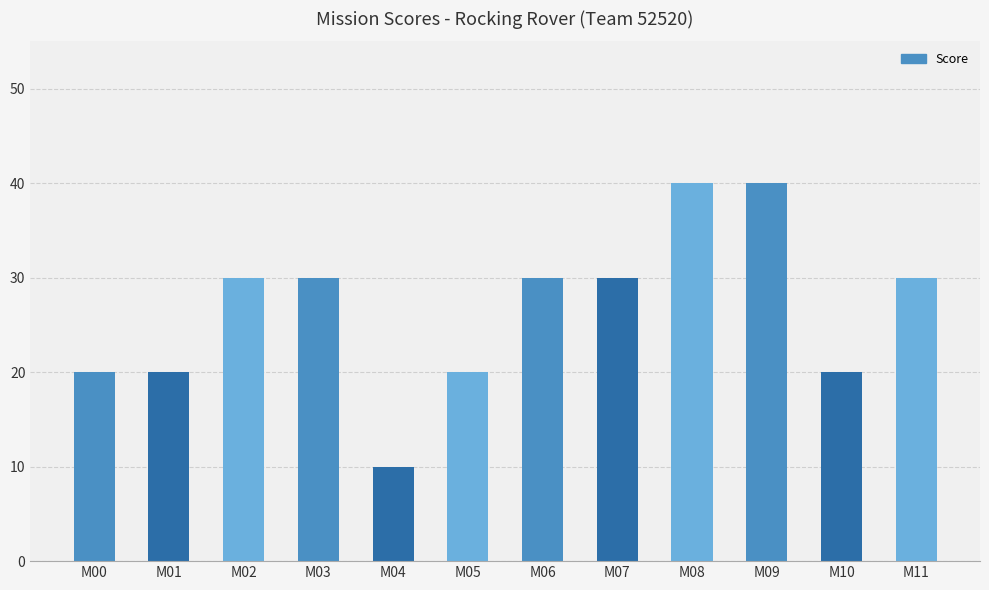

What is the greatest value displayed?

40